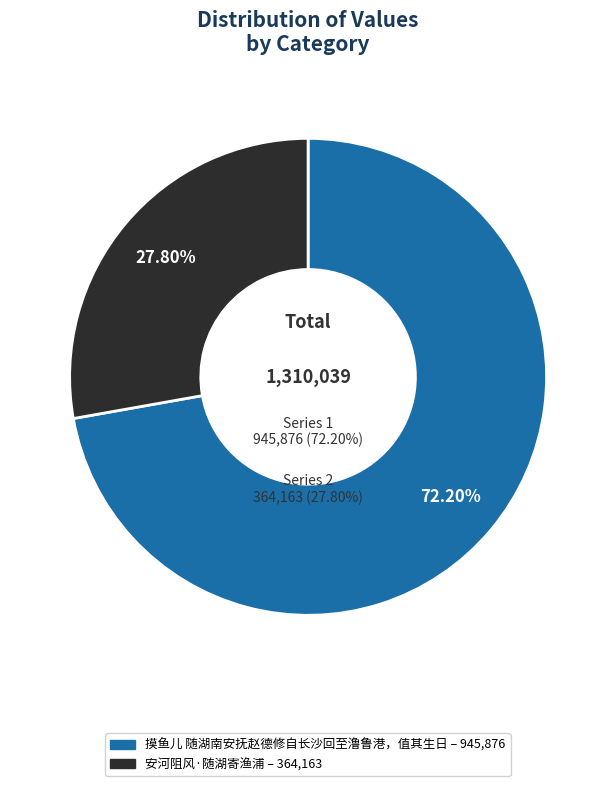

To the nearest percent, what is the difference between the largest and smallest slice percentages?

44%